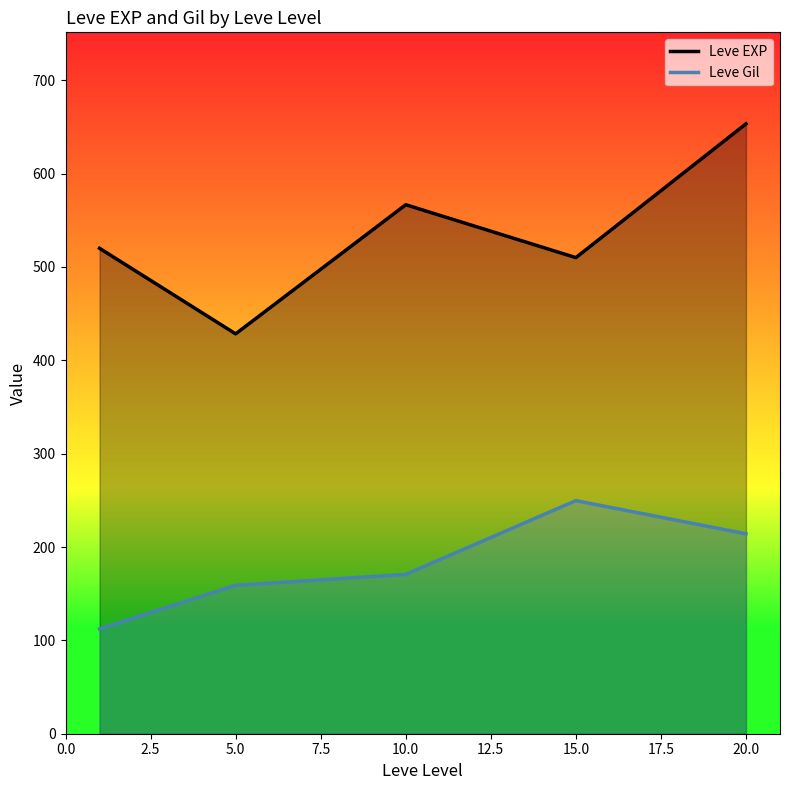

Reading right to left, what are all the values shown in this chart?

Leve EXP: 653.3	510.0	566.7	428.3	520.0
Leve Gil: 214.2	249.7	170.7	159.0	112.3